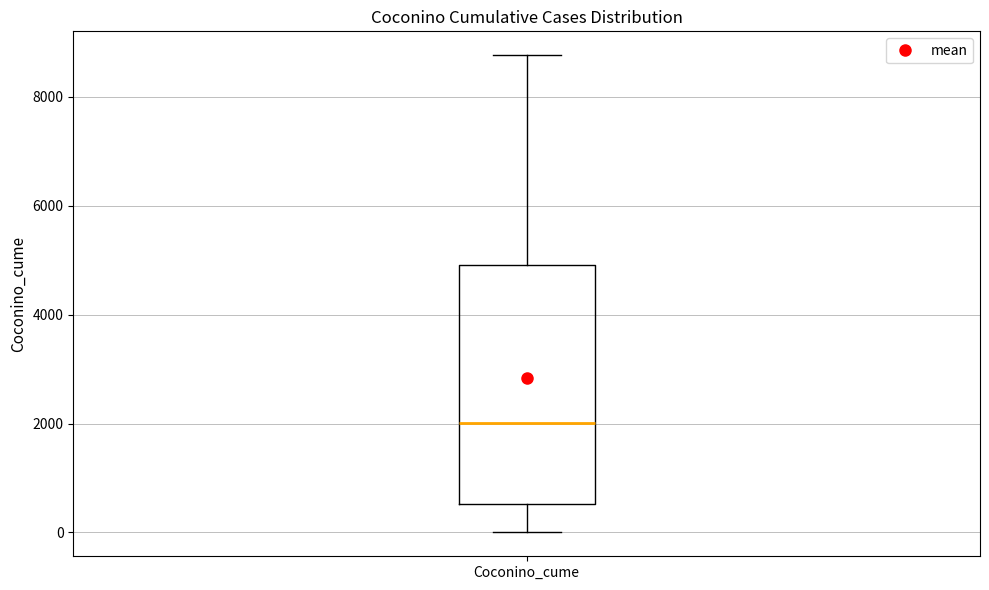

Transcribe this box plot: give where the median line is, the range the box spans, and where the two whiskers end, as read against the y-axis. The values are not printed on the chart, so give them approximately, as read against the axis.

median 2000, box 600 to 5000, whiskers 0 to 8800